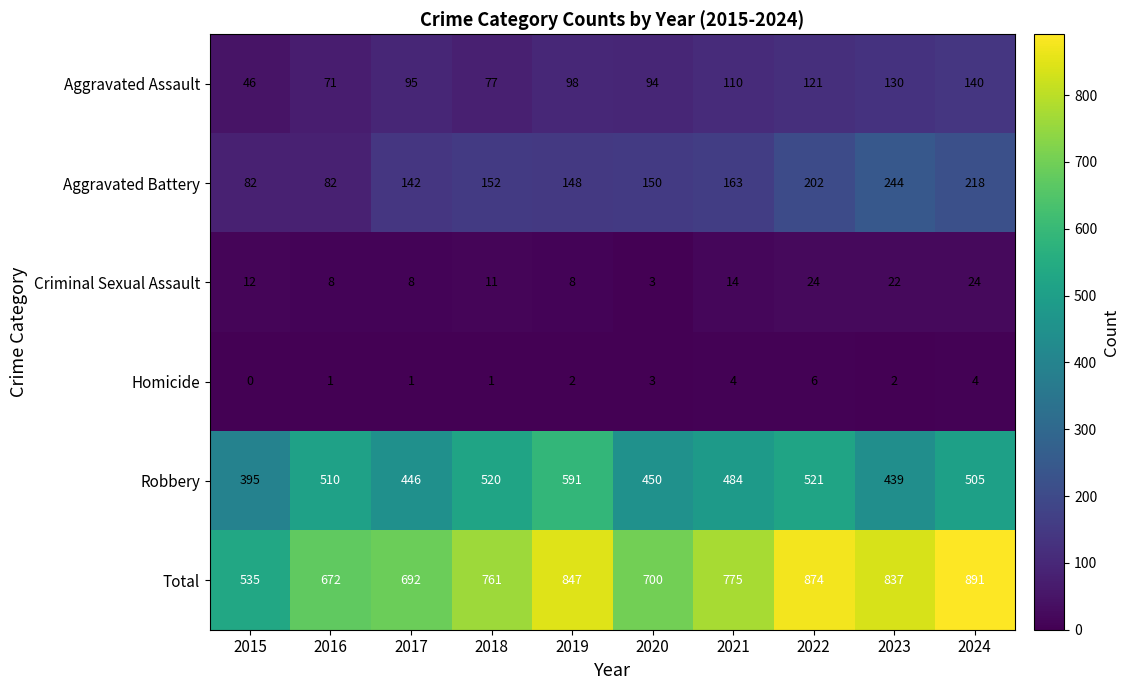

What is the sum of the Aggravated Assault values at 2024 and 2020?

234